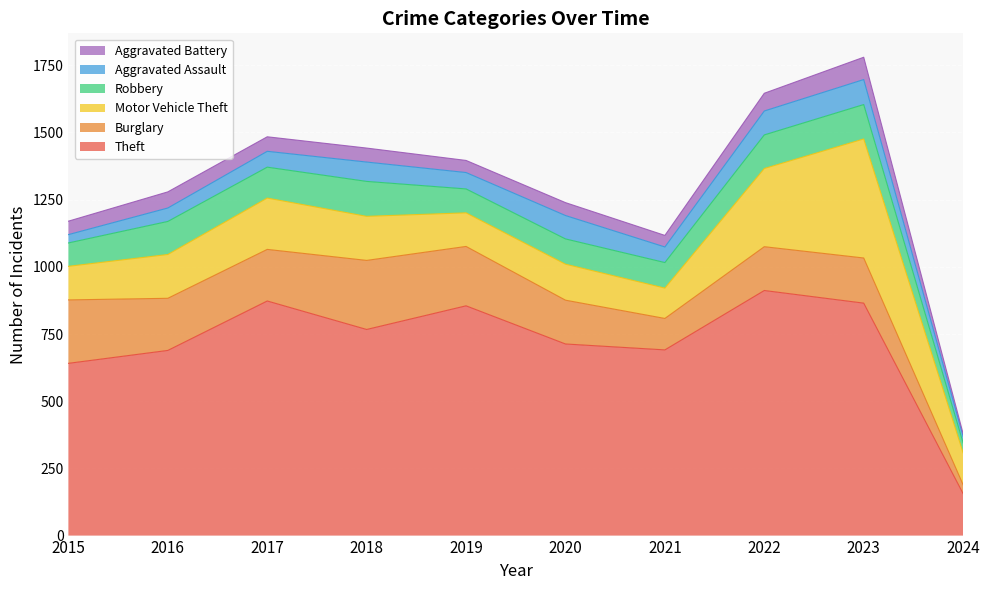

What is the maximum value shown in the chart?

912